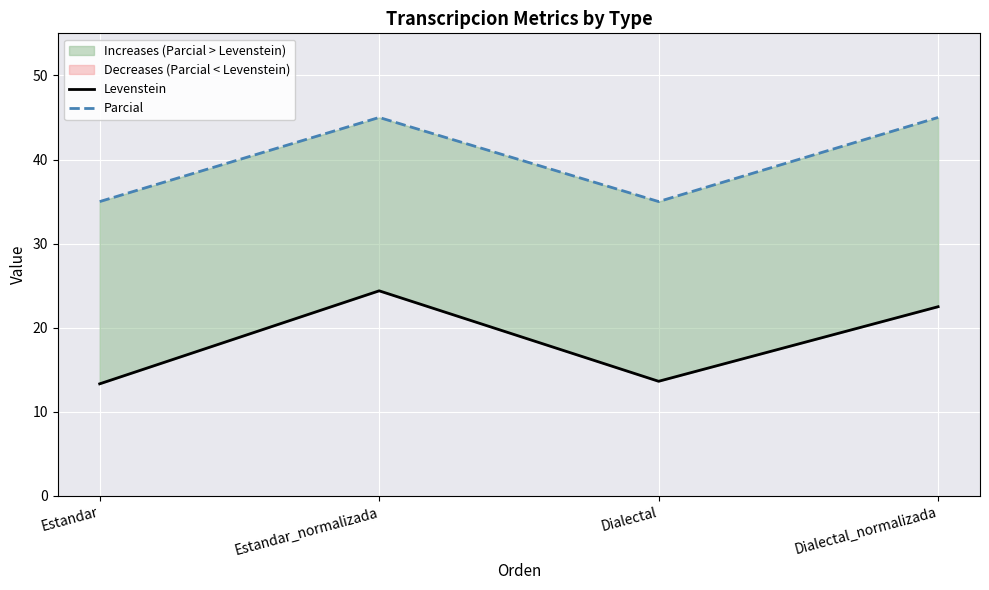

Which label corresponds to the smallest value in the chart?

Estandar